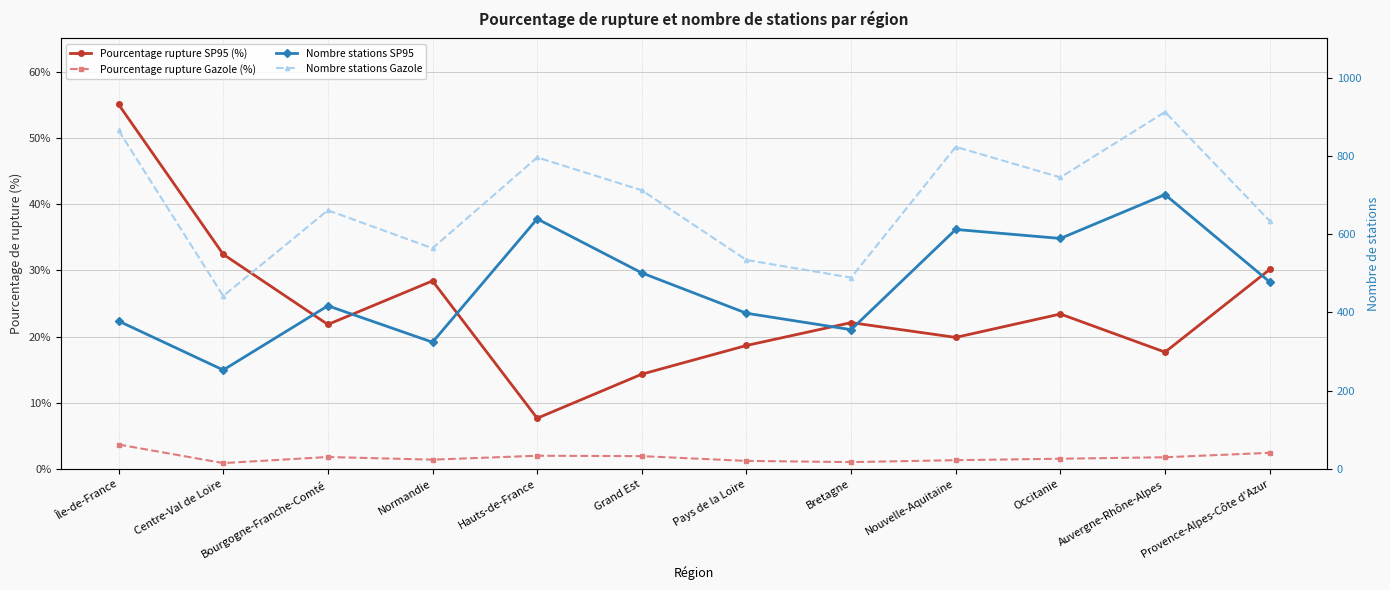

Between Normandie and Hauts-de-France, which series saw the biggest shift?

Nombre stations SP95